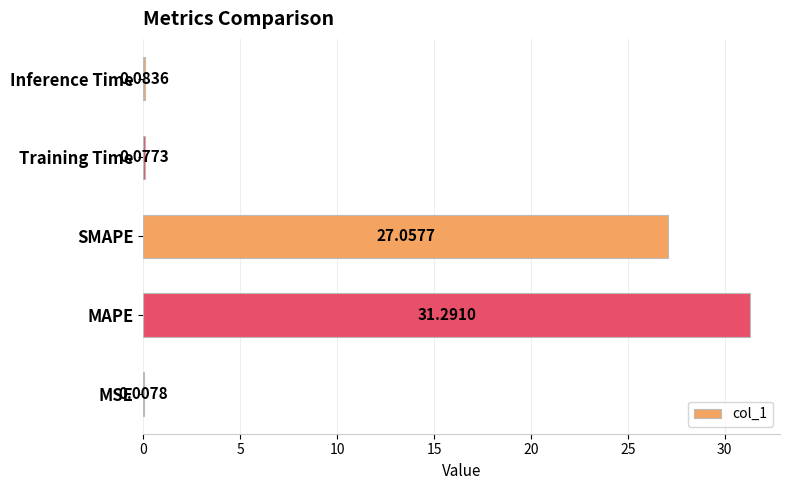

Between SMAPE and Inference Time, which is larger?

SMAPE